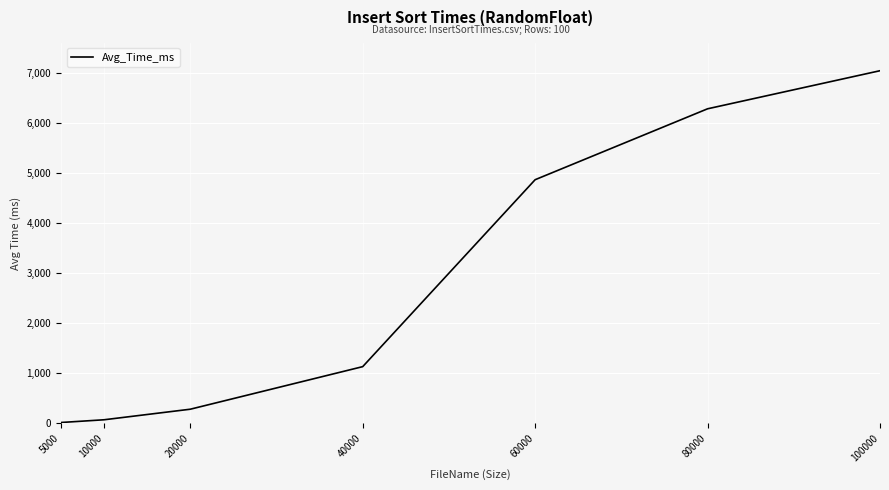

Count the number of data series in this chart.

1